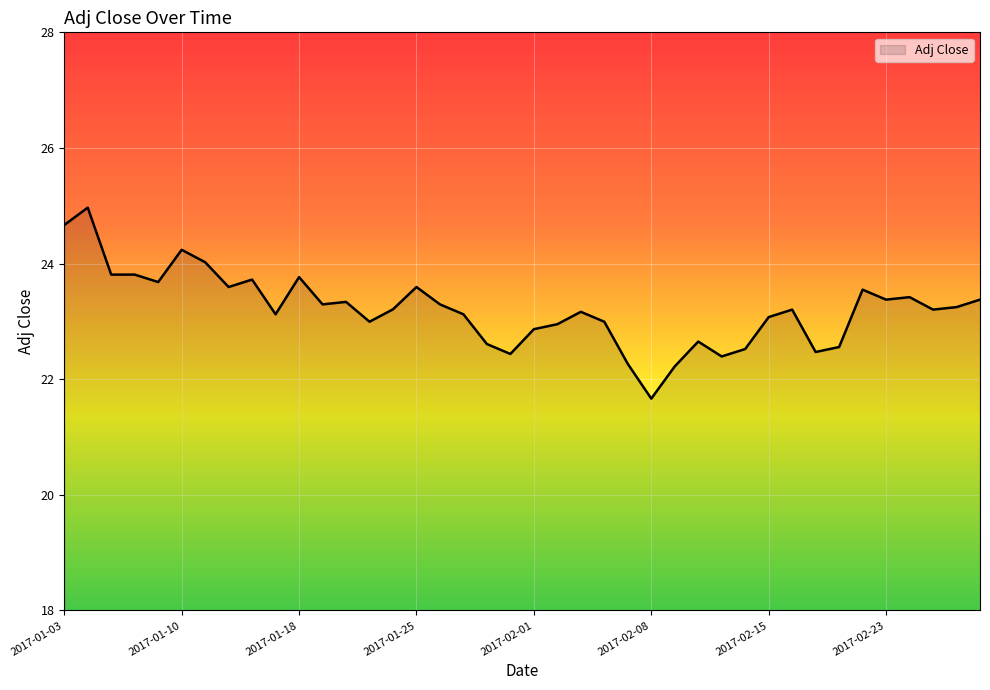

What is the difference between the maximum and minimum values?

3.3